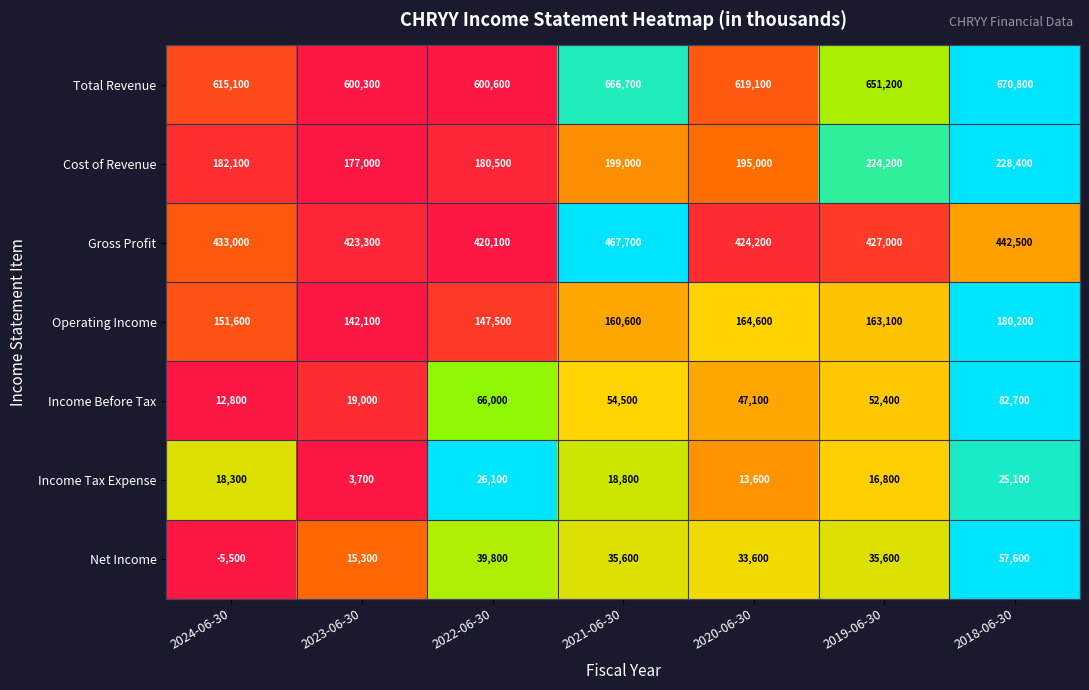

Which series has the widest spread of values?

Total Revenue